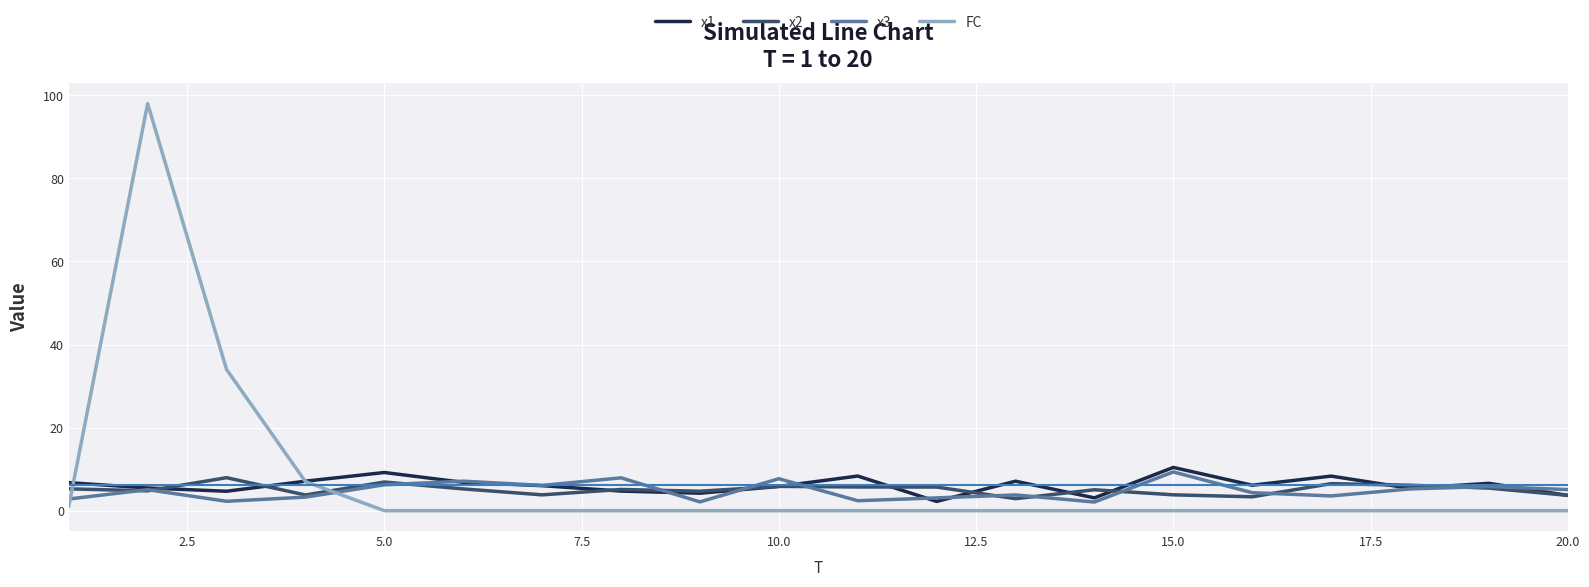

Which series has the widest spread of values?

FC